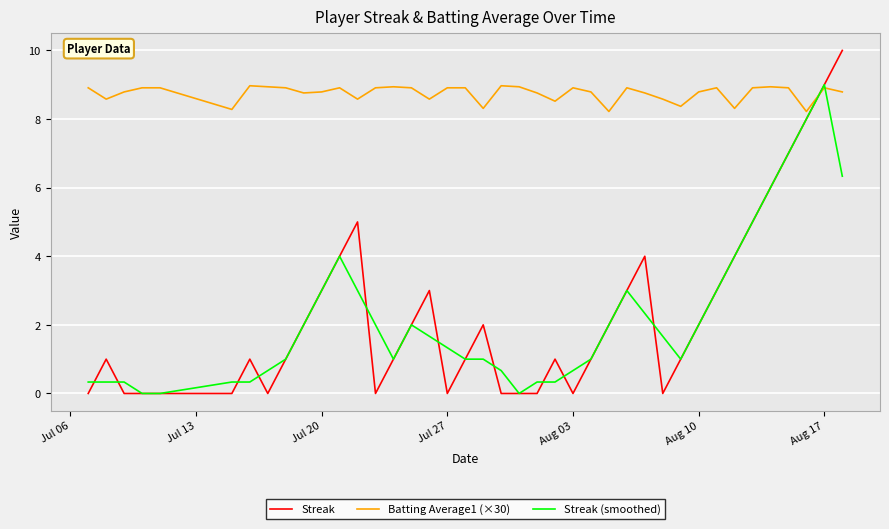

Which series has the largest total across all categories?

Batting Average1 (×30)